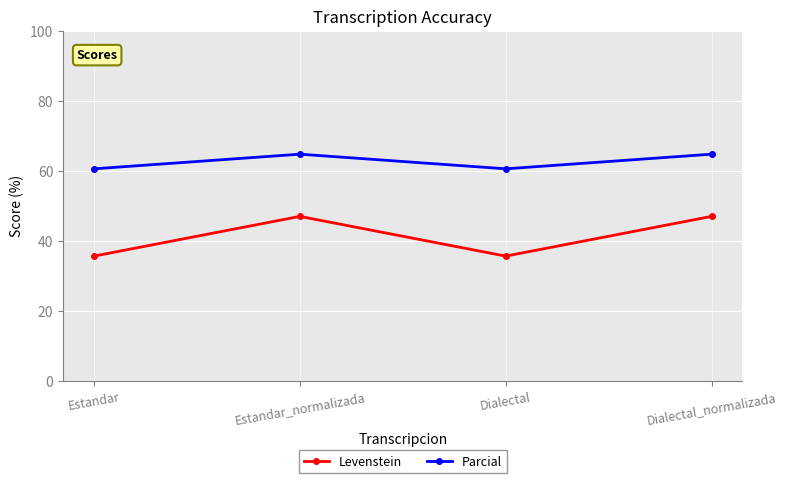

True or false: Parcial and Levenstein intersect in this chart.

False